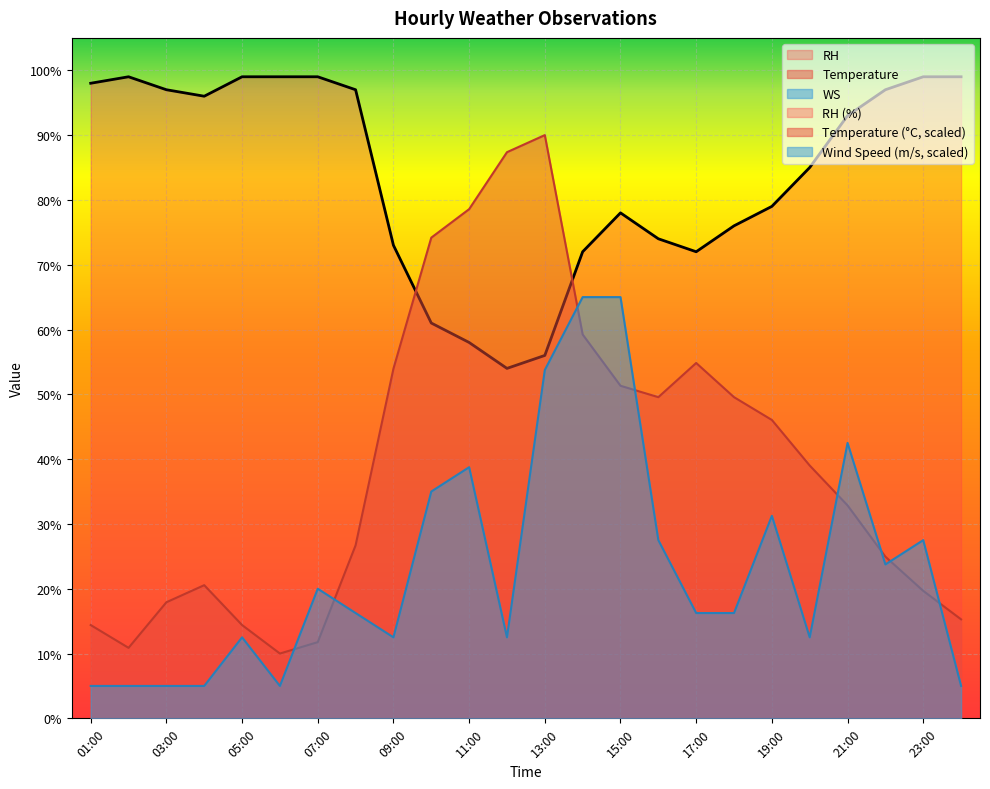

What is the maximum value for WS?

65.0